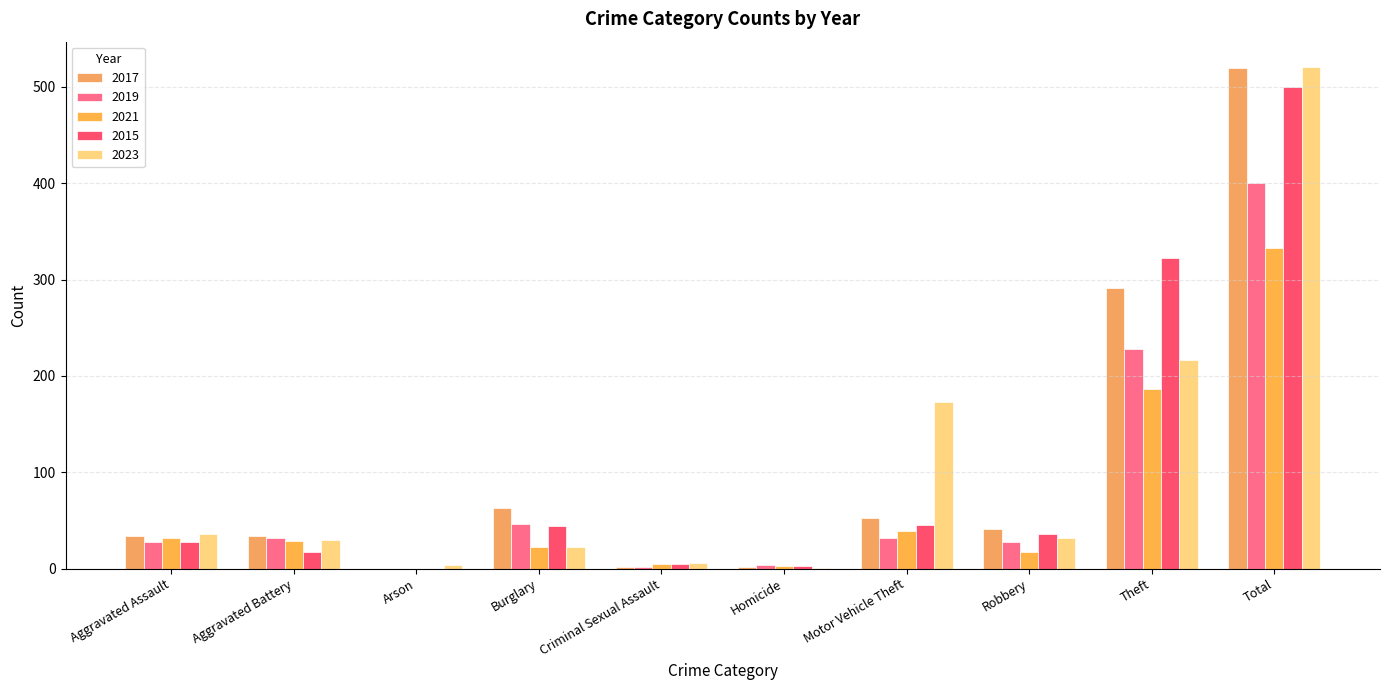

What is the minimum value for 2023?

1